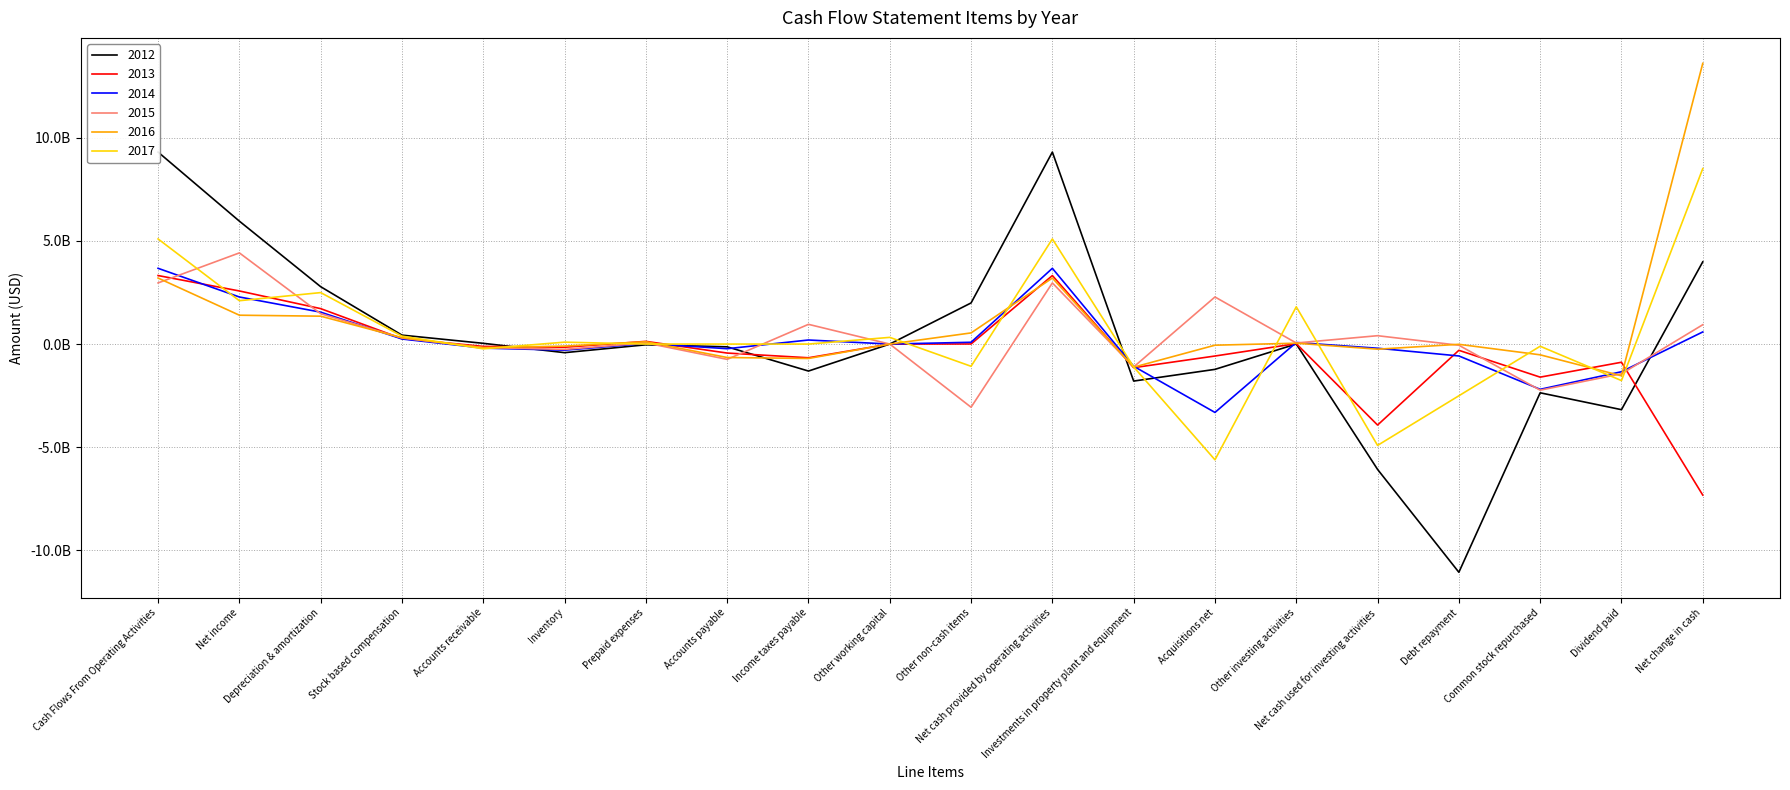

Between Net income and Debt repayment, which series saw the biggest shift?

2012